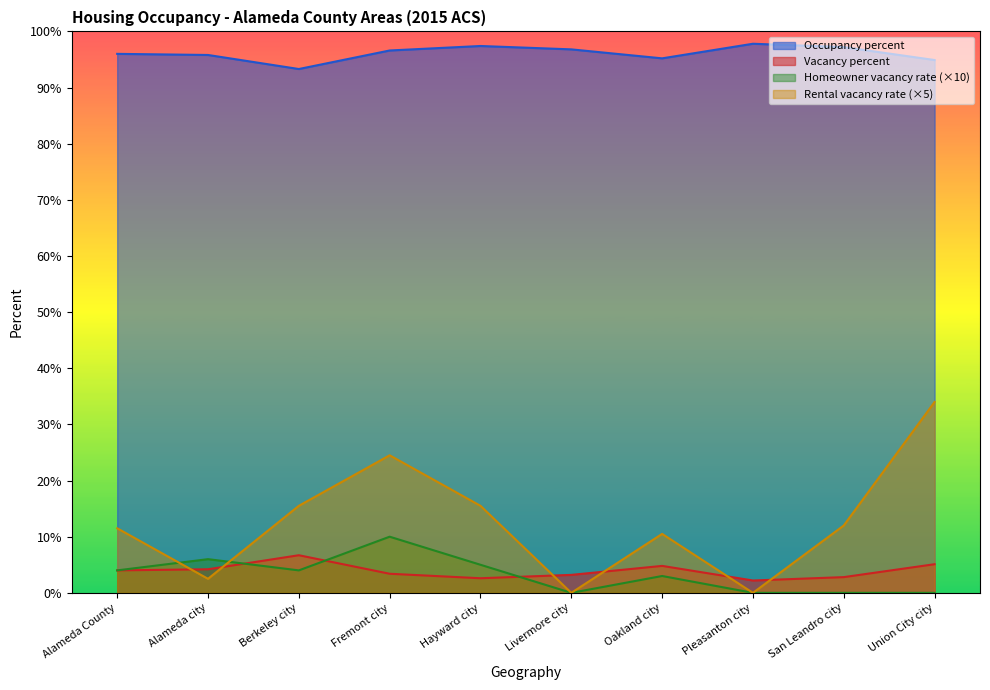

At which category is the sum across all series the highest?

Fremont city